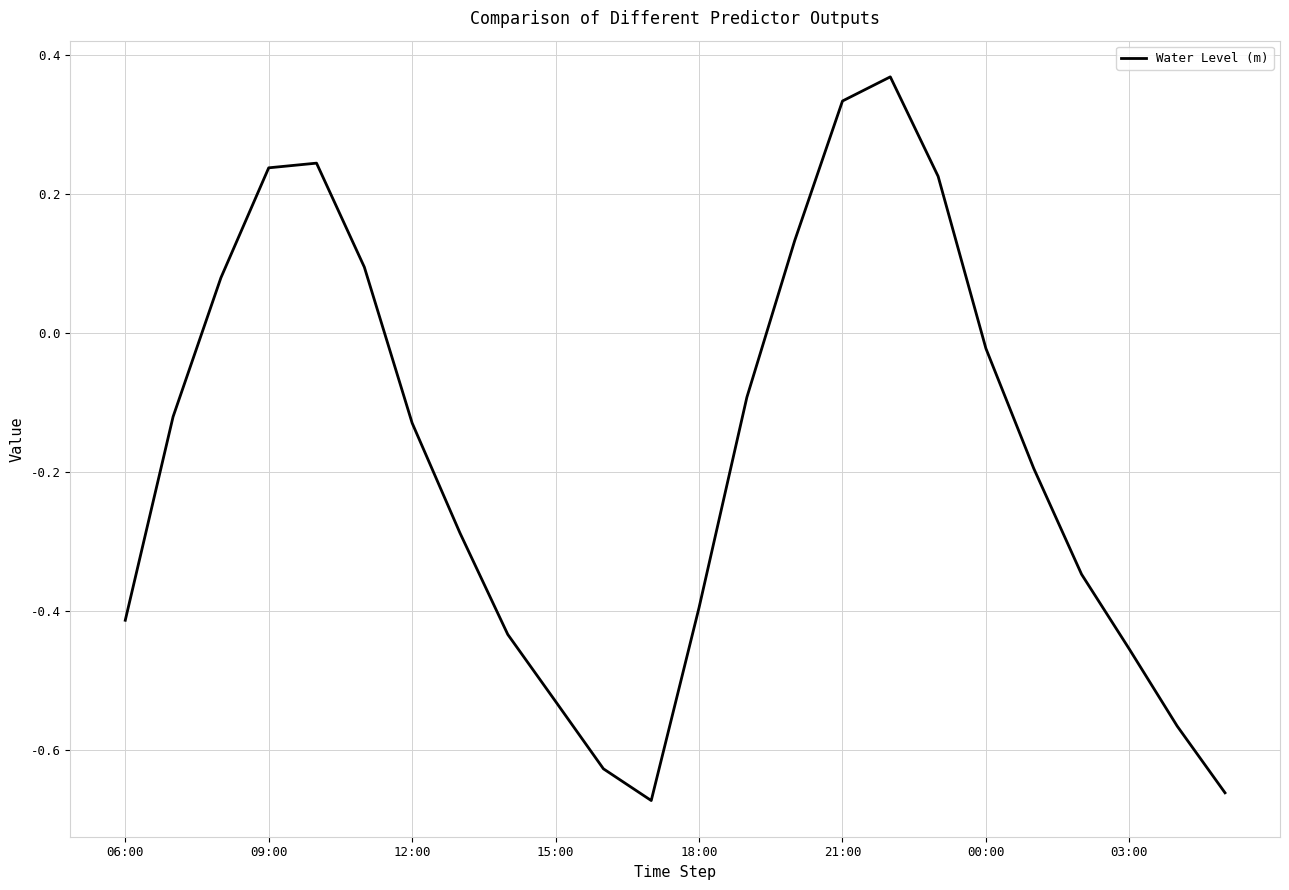

How many lines are shown in the chart?

1